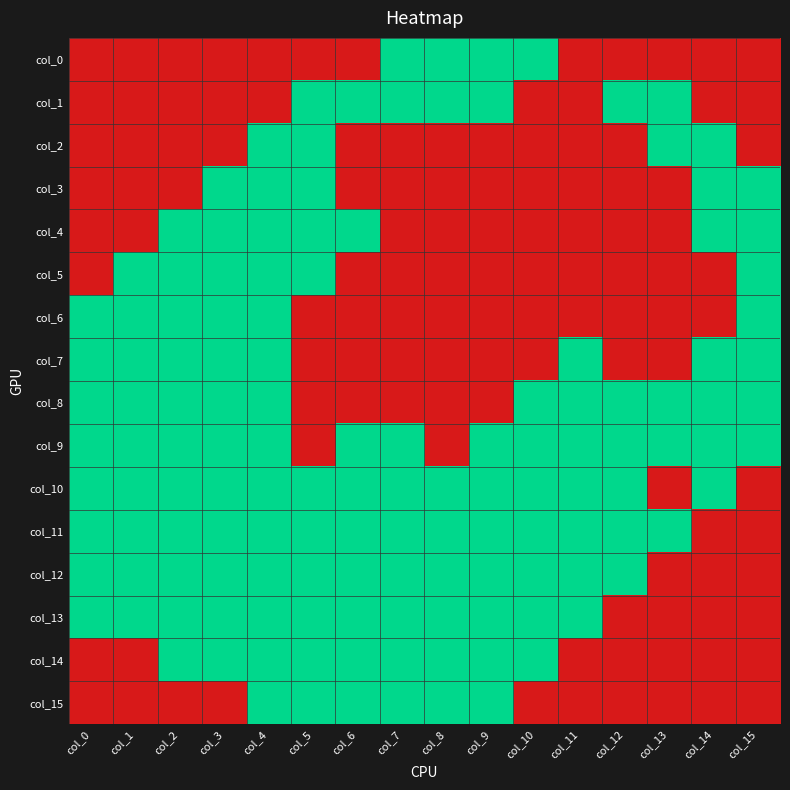

Reading right to left, what are all the values shown in this chart?

col_0: col_15=0	col_14=0	col_13=0	col_12=0	col_11=0	col_10=1	col_9=1	col_8=1	col_7=1	col_6=0	col_5=0	col_4=0	col_3=0	col_2=0	col_1=0	col_0=0
col_1: col_15=0	col_14=0	col_13=1	col_12=1	col_11=0	col_10=0	col_9=1	col_8=1	col_7=1	col_6=1	col_5=1	col_4=0	col_3=0	col_2=0	col_1=0	col_0=0
col_2: col_15=0	col_14=1	col_13=1	col_12=0	col_11=0	col_10=0	col_9=0	col_8=0	col_7=0	col_6=0	col_5=1	col_4=1	col_3=0	col_2=0	col_1=0	col_0=0
col_3: col_15=1	col_14=1	col_13=0	col_12=0	col_11=0	col_10=0	col_9=0	col_8=0	col_7=0	col_6=0	col_5=1	col_4=1	col_3=1	col_2=0	col_1=0	col_0=0
col_4: col_15=1	col_14=1	col_13=0	col_12=0	col_11=0	col_10=0	col_9=0	col_8=0	col_7=0	col_6=1	col_5=1	col_4=1	col_3=1	col_2=1	col_1=0	col_0=0
col_5: col_15=1	col_14=0	col_13=0	col_12=0	col_11=0	col_10=0	col_9=0	col_8=0	col_7=0	col_6=0	col_5=1	col_4=1	col_3=1	col_2=1	col_1=1	col_0=0
col_6: col_15=1	col_14=0	col_13=0	col_12=0	col_11=0	col_10=0	col_9=0	col_8=0	col_7=0	col_6=0	col_5=0	col_4=1	col_3=1	col_2=1	col_1=1	col_0=1
col_7: col_15=1	col_14=1	col_13=0	col_12=0	col_11=1	col_10=0	col_9=0	col_8=0	col_7=0	col_6=0	col_5=0	col_4=1	col_3=1	col_2=1	col_1=1	col_0=1
col_8: col_15=1	col_14=1	col_13=1	col_12=1	col_11=1	col_10=1	col_9=0	col_8=0	col_7=0	col_6=0	col_5=0	col_4=1	col_3=1	col_2=1	col_1=1	col_0=1
col_9: col_15=1	col_14=1	col_13=1	col_12=1	col_11=1	col_10=1	col_9=1	col_8=0	col_7=1	col_6=1	col_5=0	col_4=1	col_3=1	col_2=1	col_1=1	col_0=1
col_10: col_15=0	col_14=1	col_13=0	col_12=1	col_11=1	col_10=1	col_9=1	col_8=1	col_7=1	col_6=1	col_5=1	col_4=1	col_3=1	col_2=1	col_1=1	col_0=1
col_11: col_15=0	col_14=0	col_13=1	col_12=1	col_11=1	col_10=1	col_9=1	col_8=1	col_7=1	col_6=1	col_5=1	col_4=1	col_3=1	col_2=1	col_1=1	col_0=1
col_12: col_15=0	col_14=0	col_13=0	col_12=1	col_11=1	col_10=1	col_9=1	col_8=1	col_7=1	col_6=1	col_5=1	col_4=1	col_3=1	col_2=1	col_1=1	col_0=1
col_13: col_15=0	col_14=0	col_13=0	col_12=0	col_11=1	col_10=1	col_9=1	col_8=1	col_7=1	col_6=1	col_5=1	col_4=1	col_3=1	col_2=1	col_1=1	col_0=1
col_14: col_15=0	col_14=0	col_13=0	col_12=0	col_11=0	col_10=1	col_9=1	col_8=1	col_7=1	col_6=1	col_5=1	col_4=1	col_3=1	col_2=1	col_1=0	col_0=0
col_15: col_15=0	col_14=0	col_13=0	col_12=0	col_11=0	col_10=0	col_9=1	col_8=1	col_7=1	col_6=1	col_5=1	col_4=1	col_3=0	col_2=0	col_1=0	col_0=0